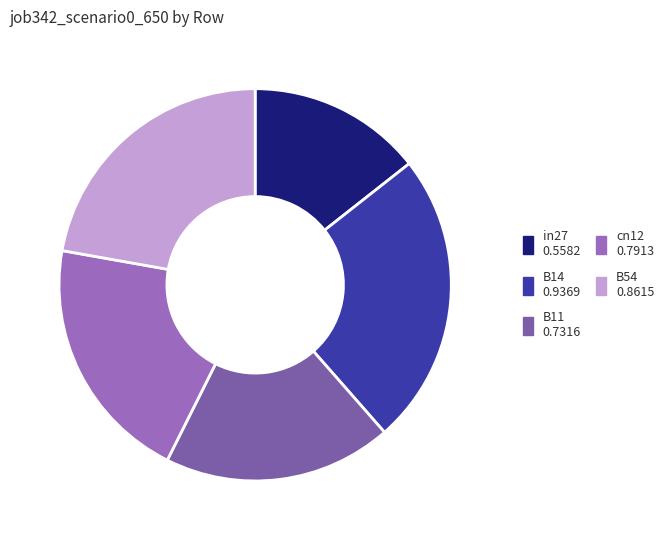

Which slice is the largest?

B14